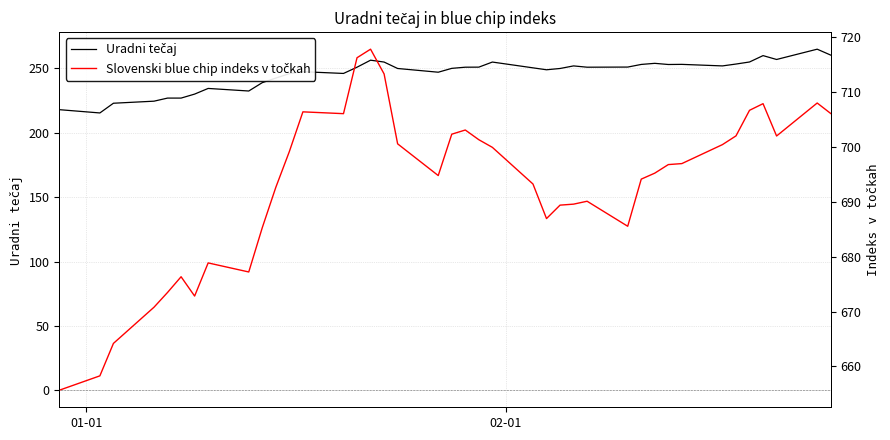

What is the minimum value for Slovenski blue chip indeks v točkah?

655.7